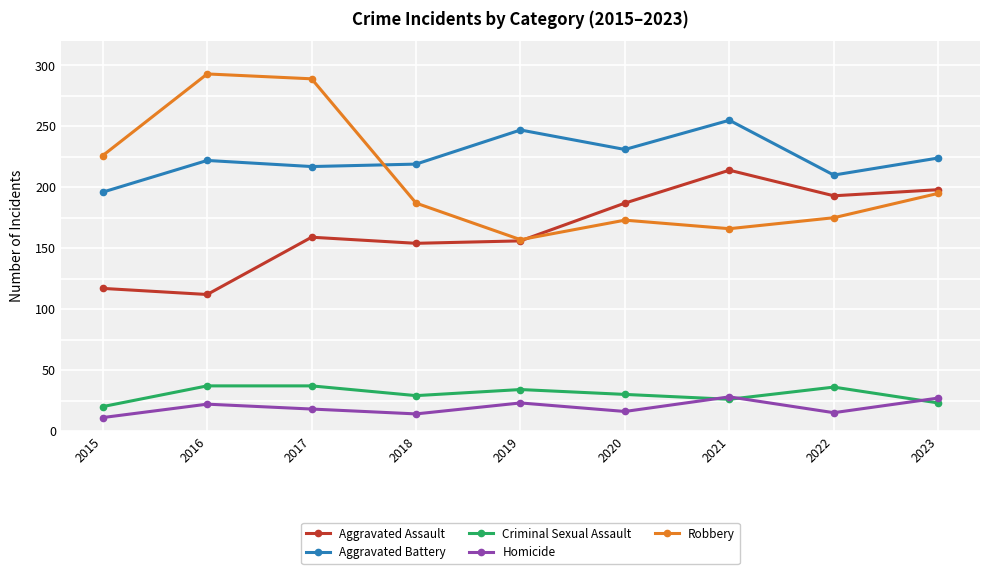

True or false: Homicide and Aggravated Battery cross at least once.

False